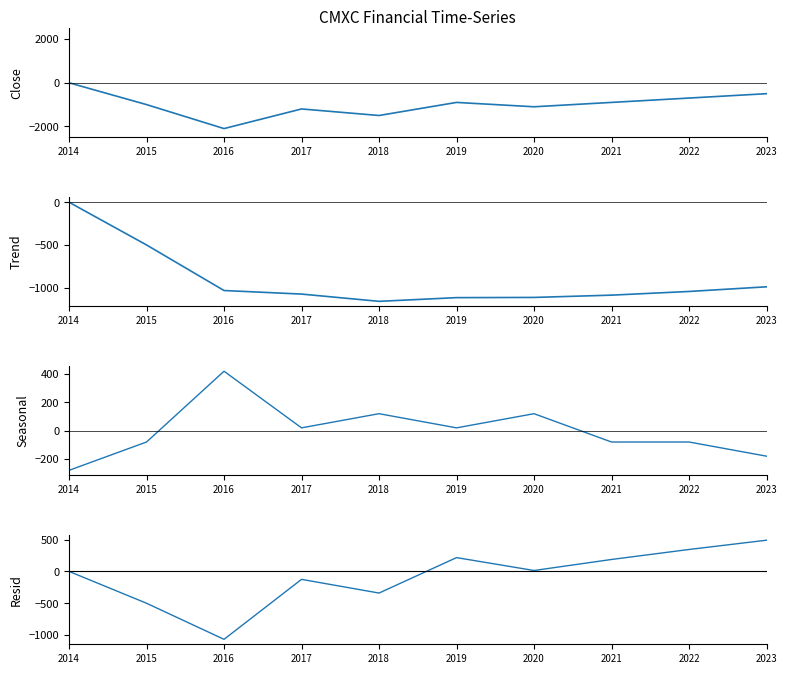

How many lines are shown in the chart?

4